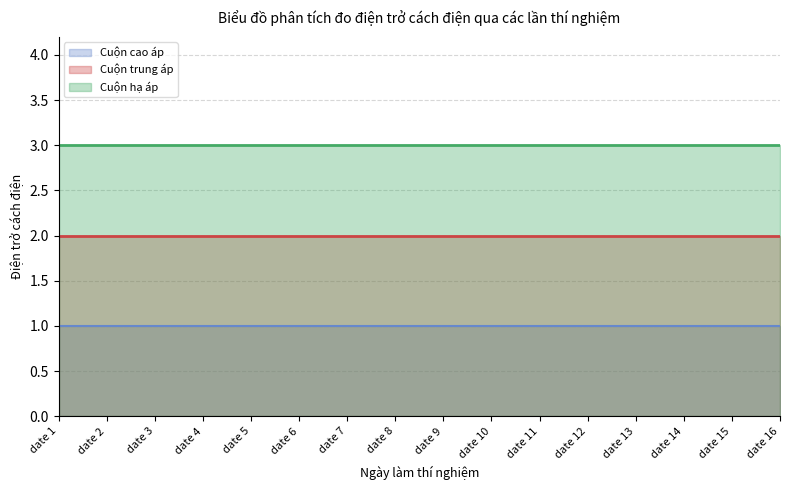

True or false: Cuộn hạ áp and Cuộn trung áp intersect in this chart.

False